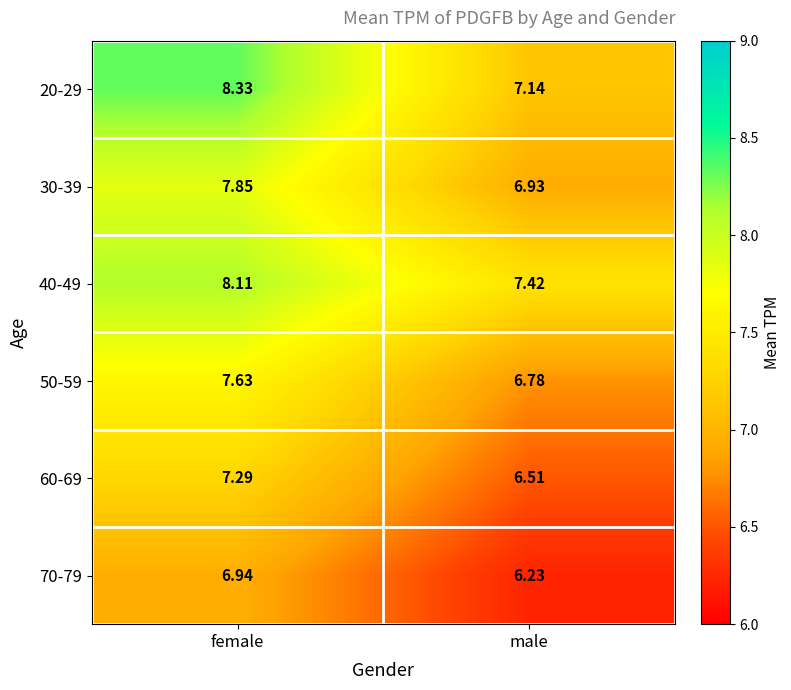

At female, list the series in order from largest to smallest.

20-29, 40-49, 30-39, 50-59, 60-69, 70-79